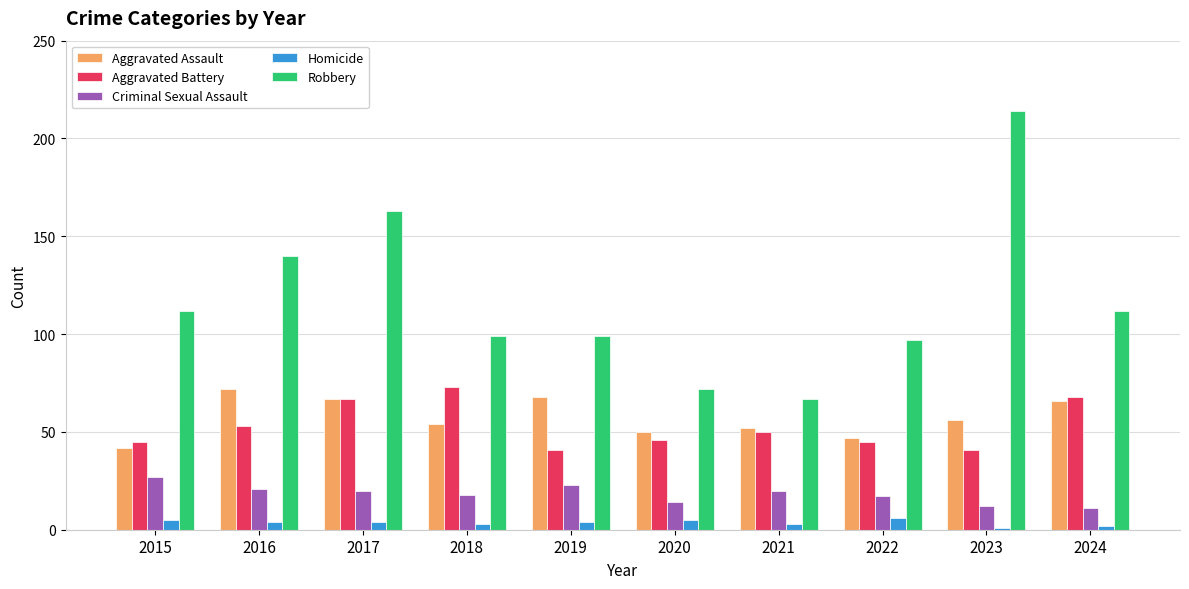

Reading left to right, transcribe all the data shown in this chart.

Aggravated Assault: 2015=42	2016=72	2017=67	2018=54	2019=68	2020=50	2021=52	2022=47	2023=56	2024=66
Aggravated Battery: 2015=45	2016=53	2017=67	2018=73	2019=41	2020=46	2021=50	2022=45	2023=41	2024=68
Criminal Sexual Assault: 2015=27	2016=21	2017=20	2018=18	2019=23	2020=14	2021=20	2022=17	2023=12	2024=11
Homicide: 2015=5	2016=4	2017=4	2018=3	2019=4	2020=5	2021=3	2022=6	2023=1	2024=2
Robbery: 2015=112	2016=140	2017=163	2018=99	2019=99	2020=72	2021=67	2022=97	2023=214	2024=112